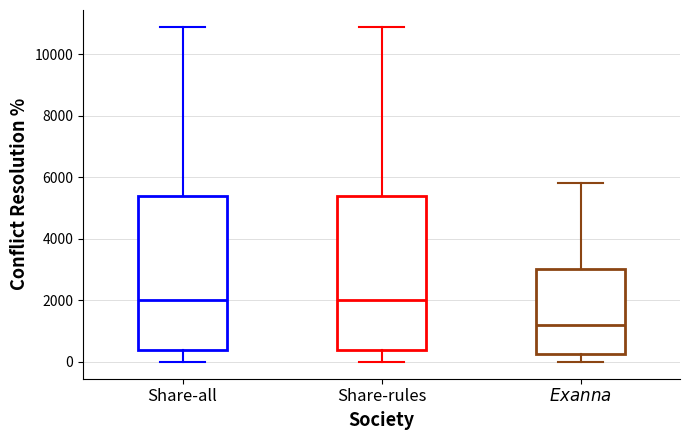

Where is the upper edge of the box for Share-all on the y-axis? The values are not printed on the chart, so give them approximately, as read against the axis.

5400